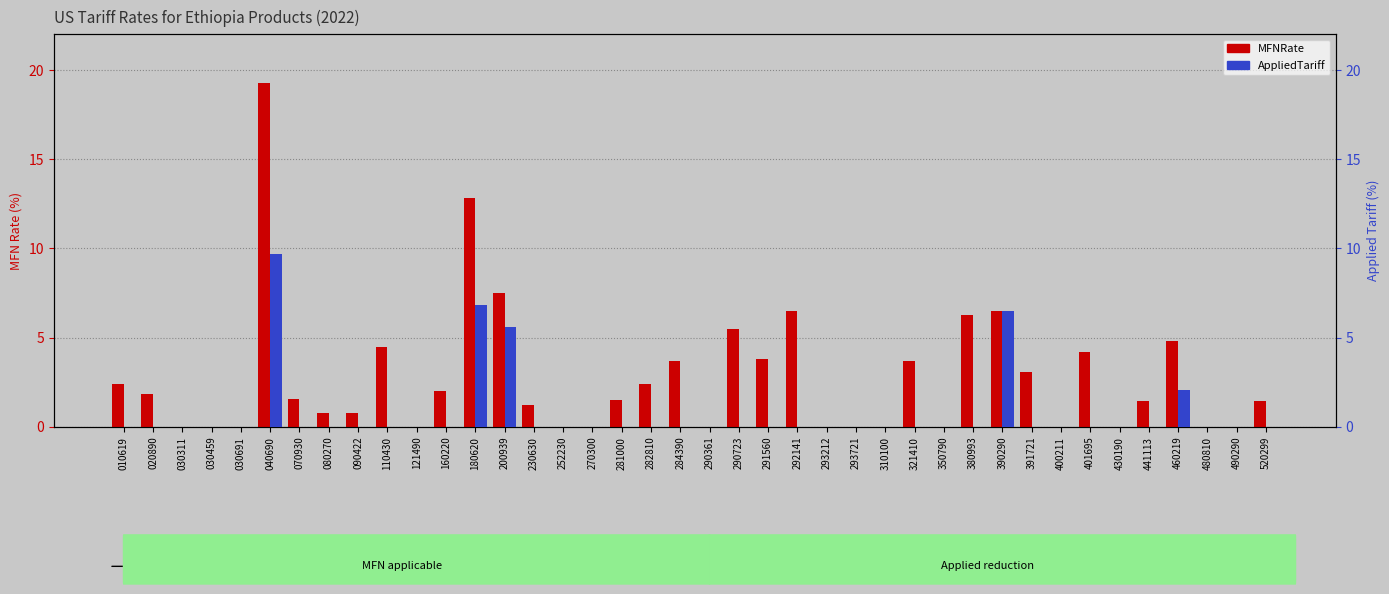

At which category is the sum across all series the highest?

040690